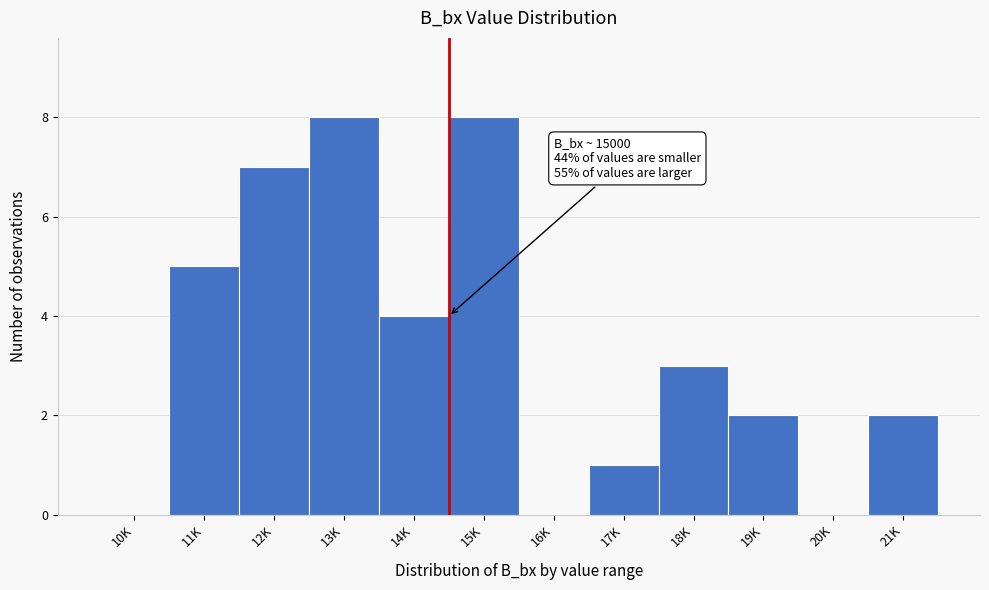

Reading left to right, transcribe all the data shown in this chart.

10K=0	11K=5	12K=7	13K=8	14K=4	15K=8	16K=0	17K=1	18K=3	19K=2	20K=0	21K=2